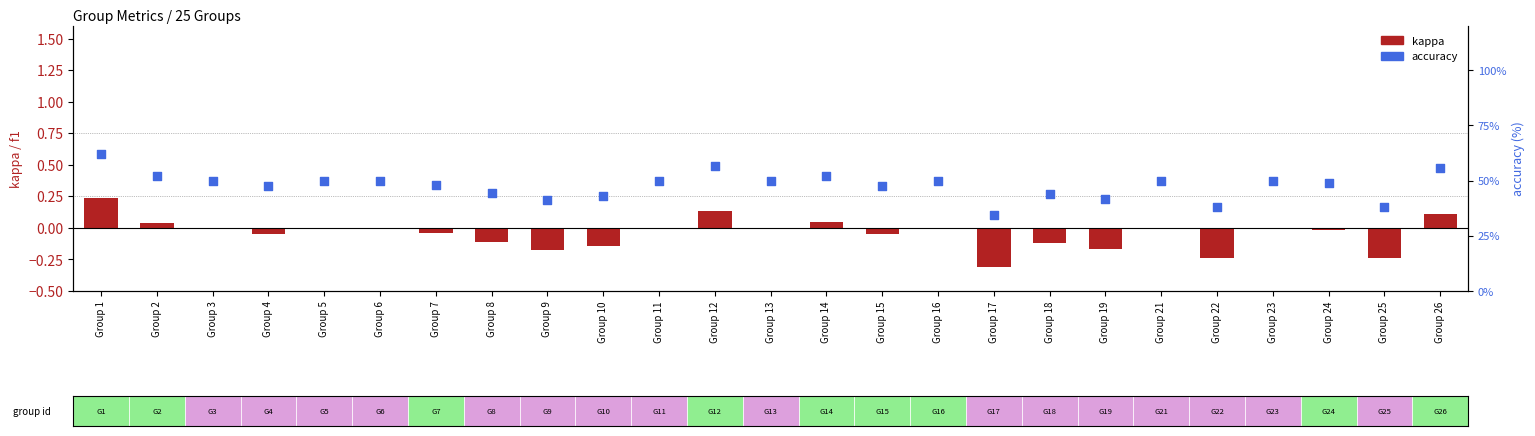

Which series has the largest total across all categories?

accuracy